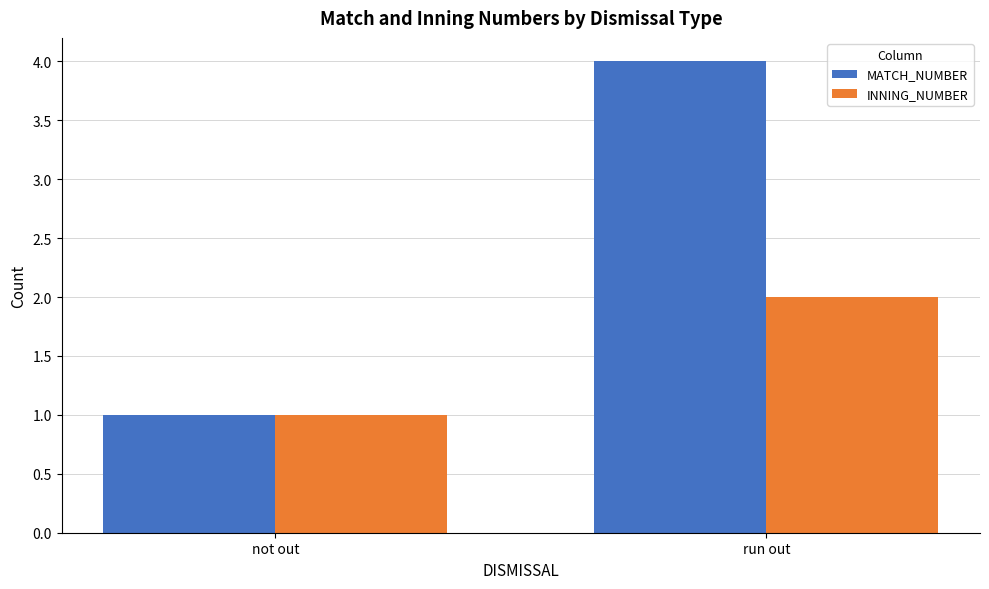

Is it true that INNING_NUMBER equals 0 at not out?

False